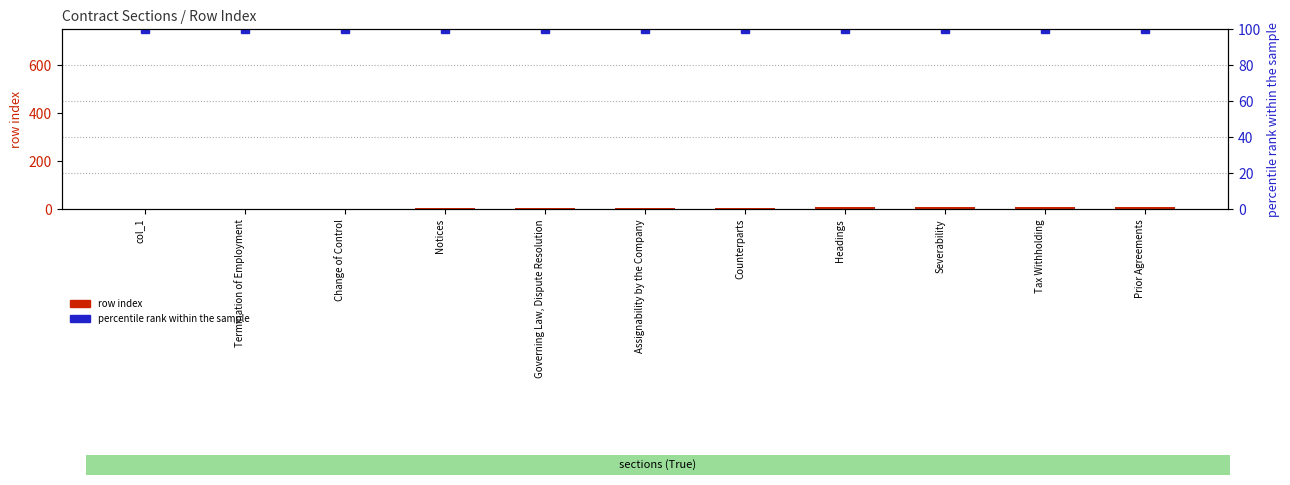

How many bars are there in total?

22